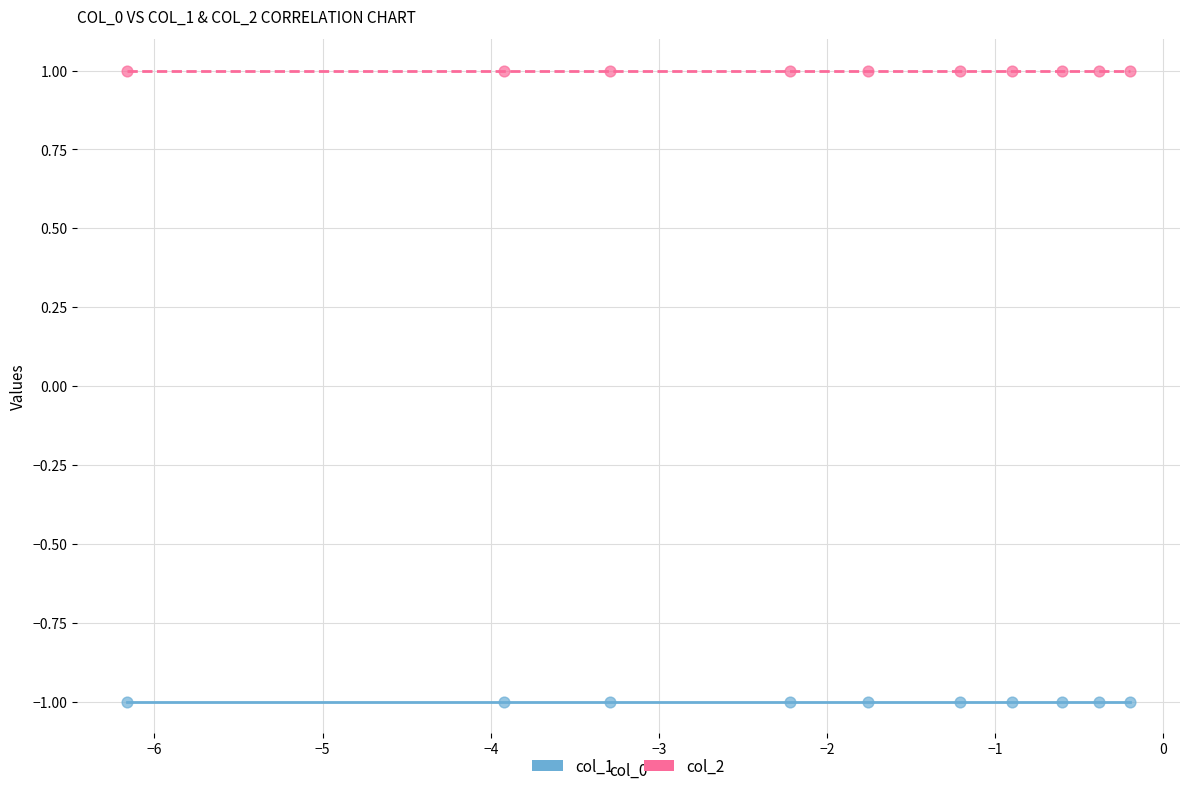

Which series contains the lowest Y value?

col_1